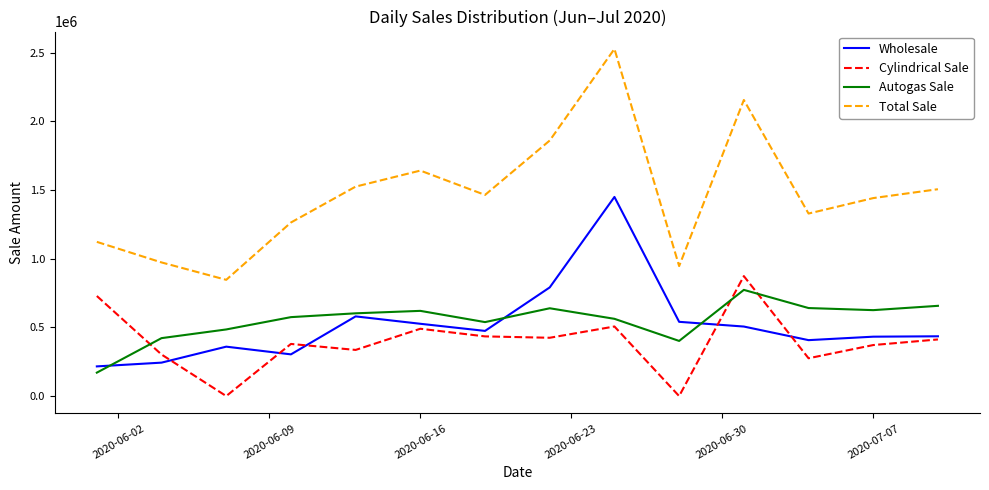

True or false: Total Sale and Autogas Sale intersect in this chart.

False